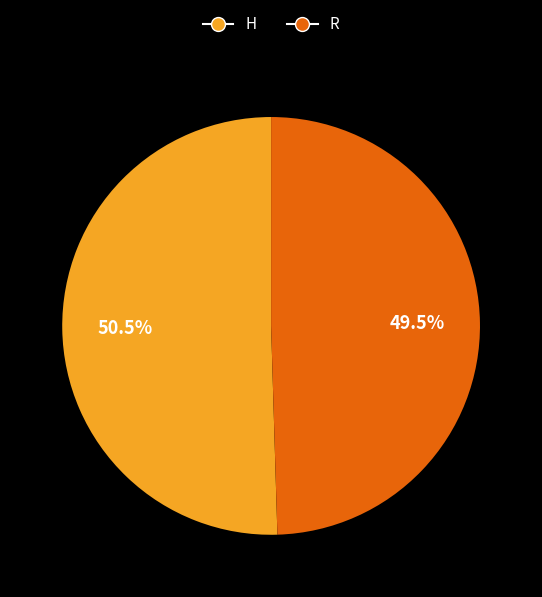

Which category has the biggest portion of the pie?

H